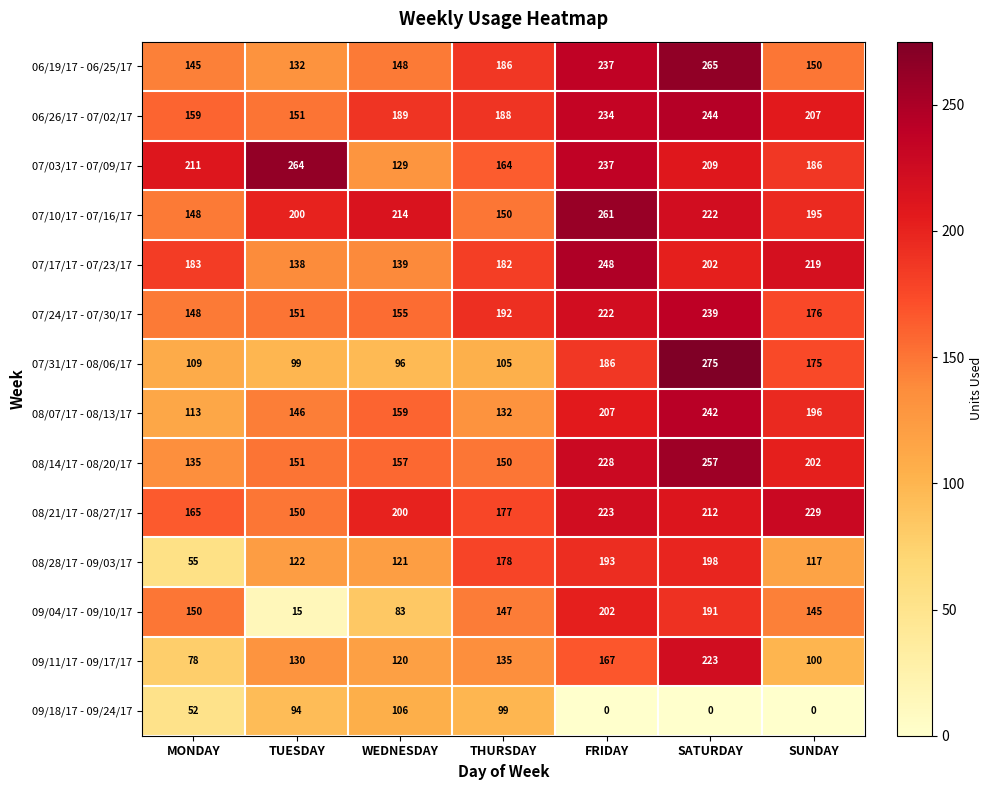

The 07/31/17 - 08/06/17 series shows 453 at SATURDAY. True or false?

False